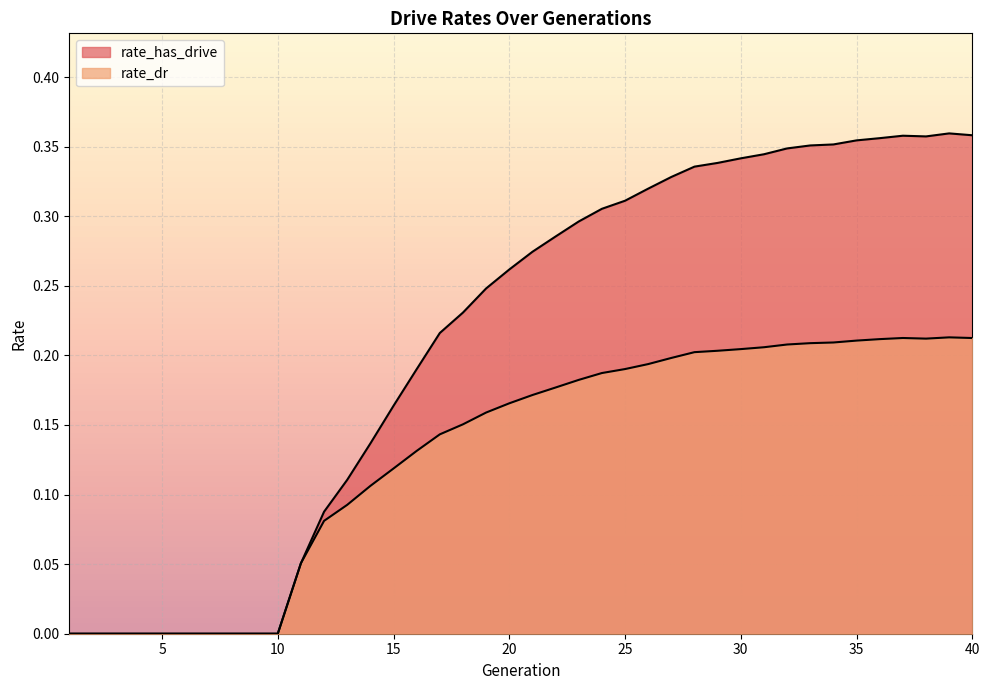

How many values in rate_has_drive are above zero?

30